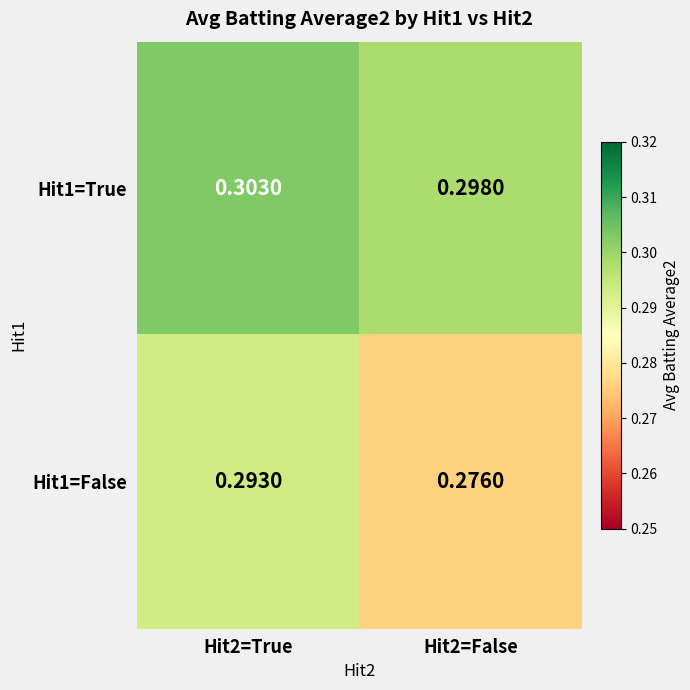

Is the value of Hit1=False at Hit2=True greater than the value of Hit1=True at Hit2=False?

No